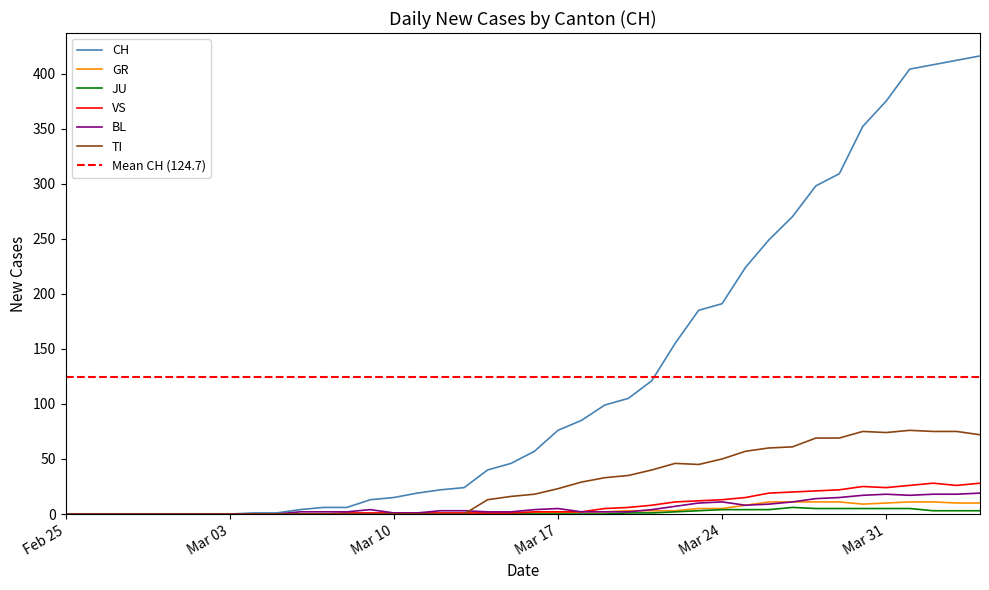

The value of JU at Mar 17 is 0. True or false?

True